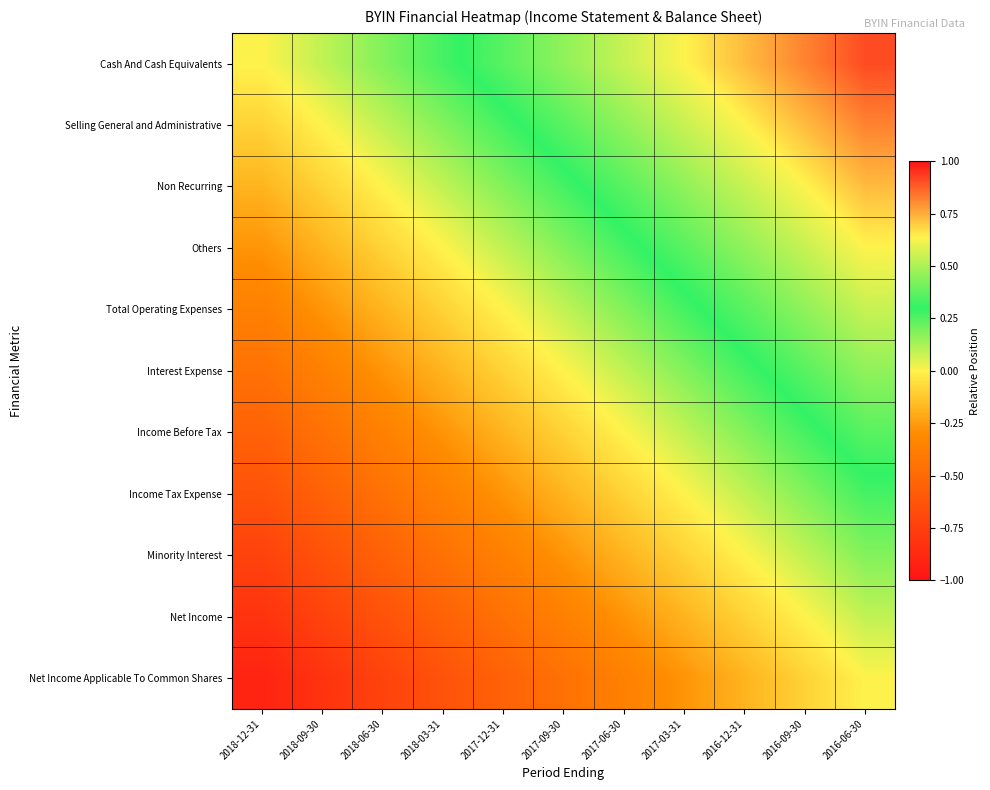

Which label corresponds to the smallest value in the chart?

2018-12-31